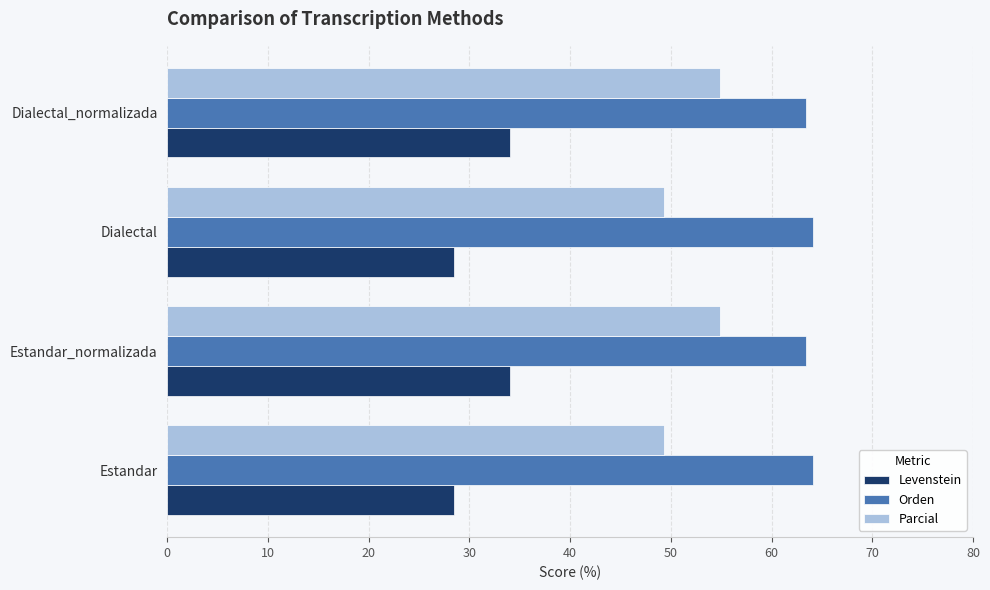

What value does the Parcial series have at Estandar_normalizada?

54.9